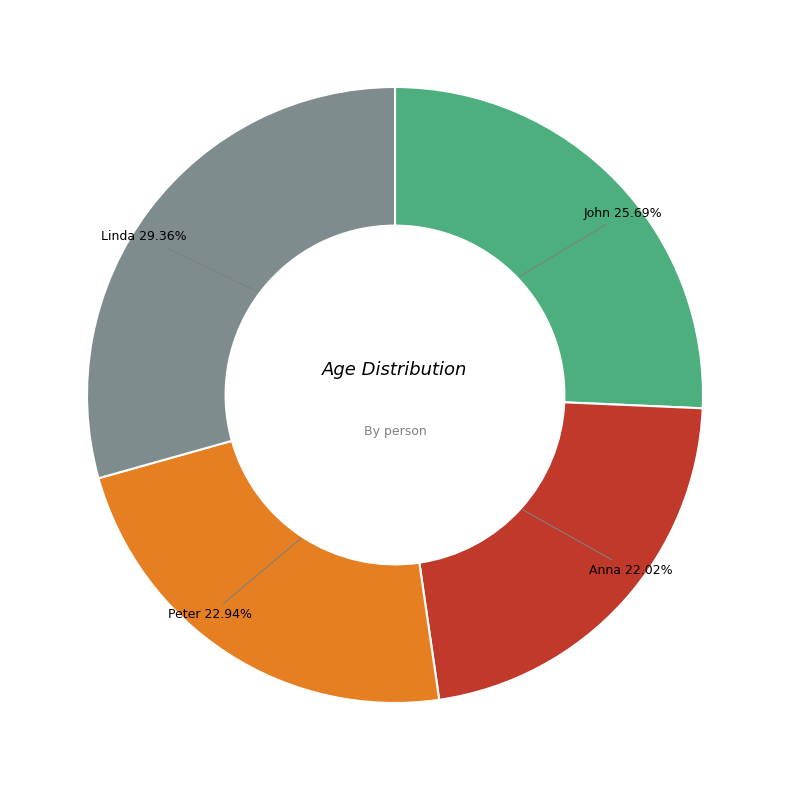

Is there a majority slice in this chart?

No